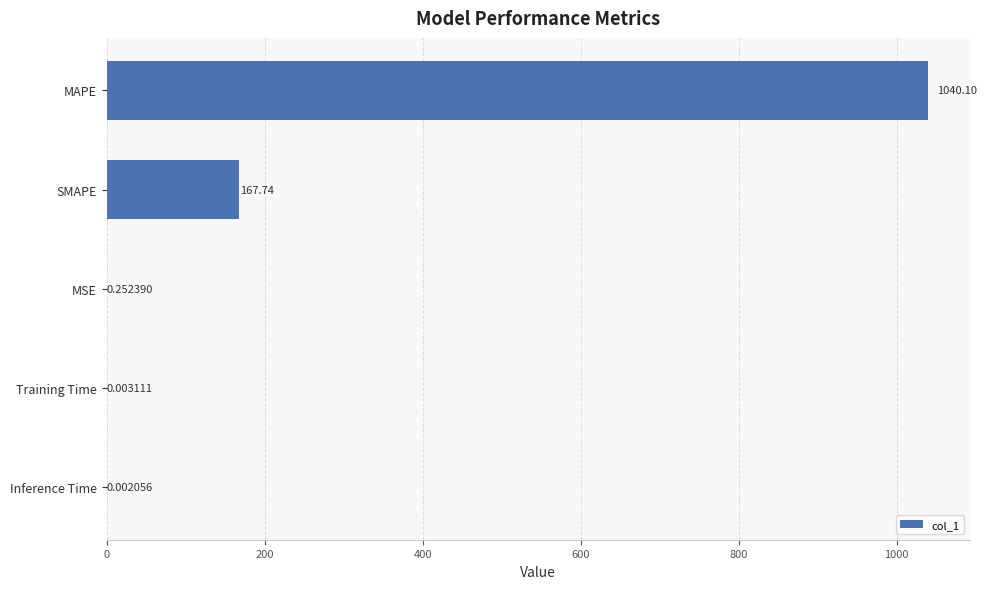

What is the change in value from MAPE to SMAPE?

-872.4